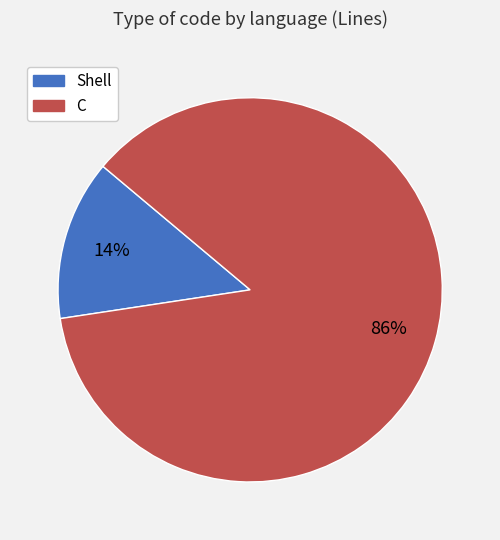

Between C and Shell, which is larger?

C